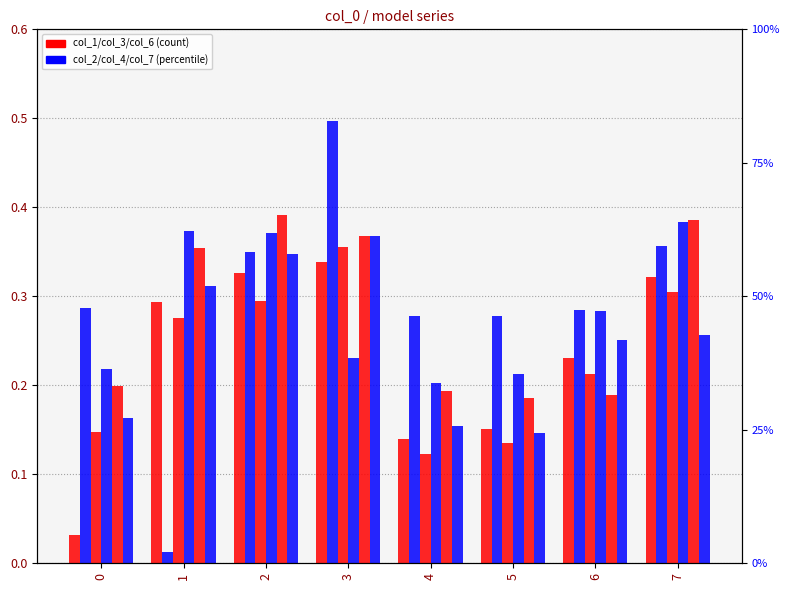

What is the sum of all col_2 values?

2.3